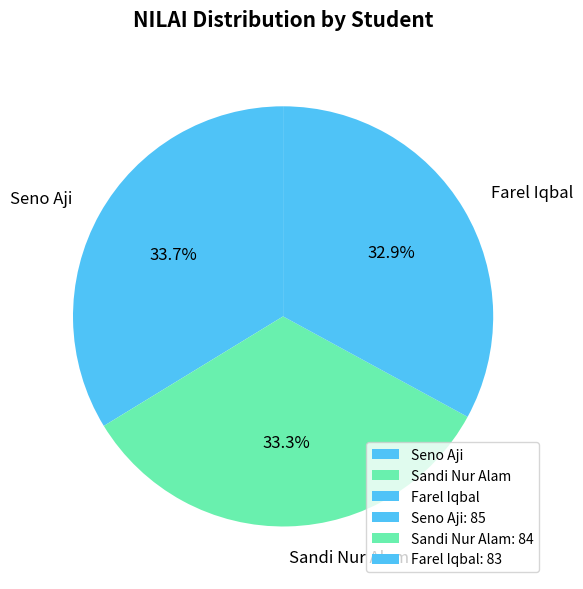

Does Sandi Nur Alam account for over 50% of the chart?

No